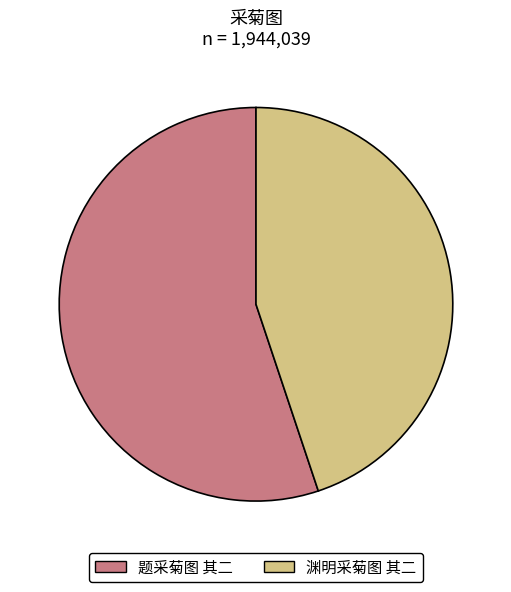

Which slice is the largest?

题采菊图 其二